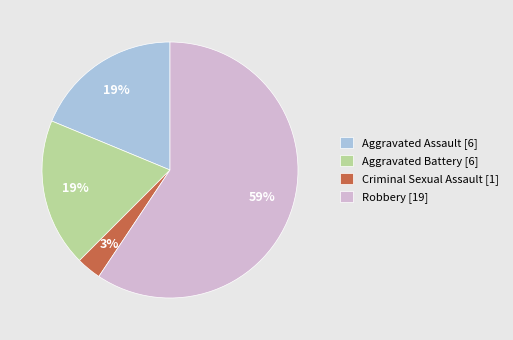

Which has a higher value, Criminal Sexual Assault [1] or Robbery [19]?

Robbery [19]